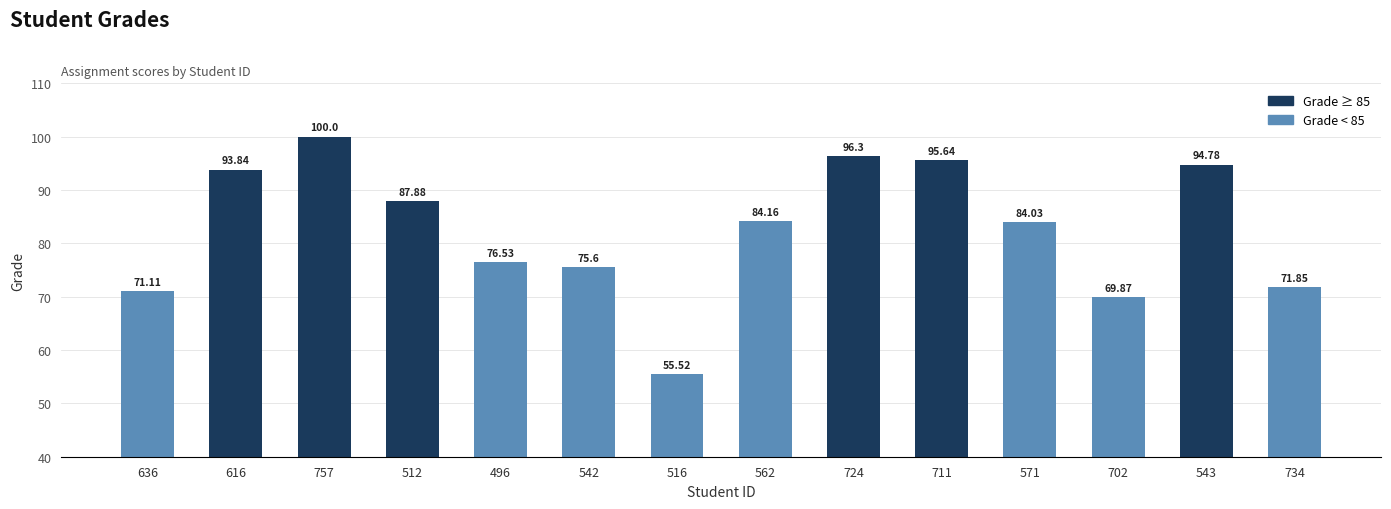

Rank the categories by value from highest to lowest.

757, 724, 711, 543, 616, 512, 562, 571, 496, 542, 734, 636, 702, 516